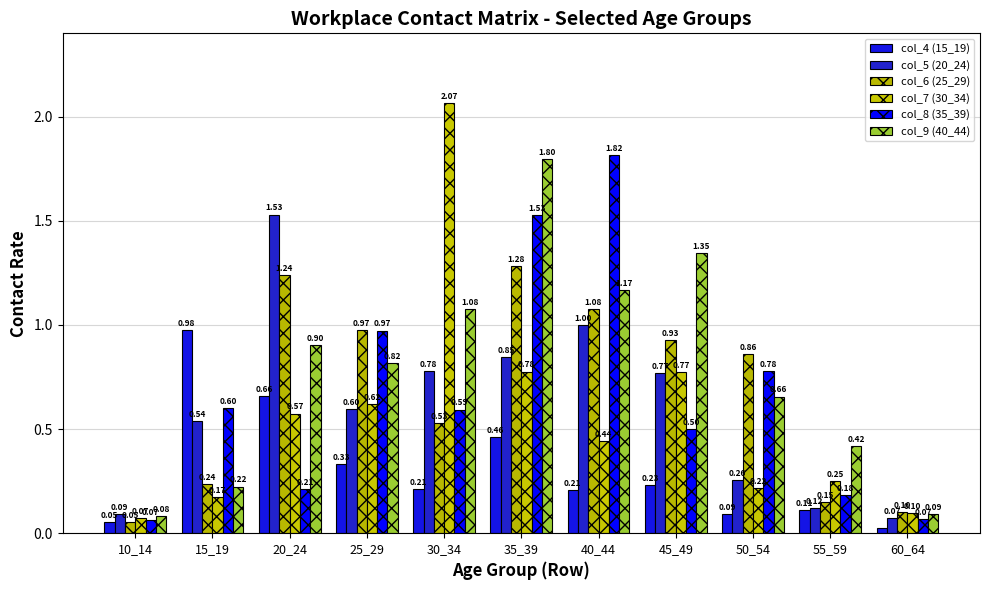

How many groups of bars are there?

11